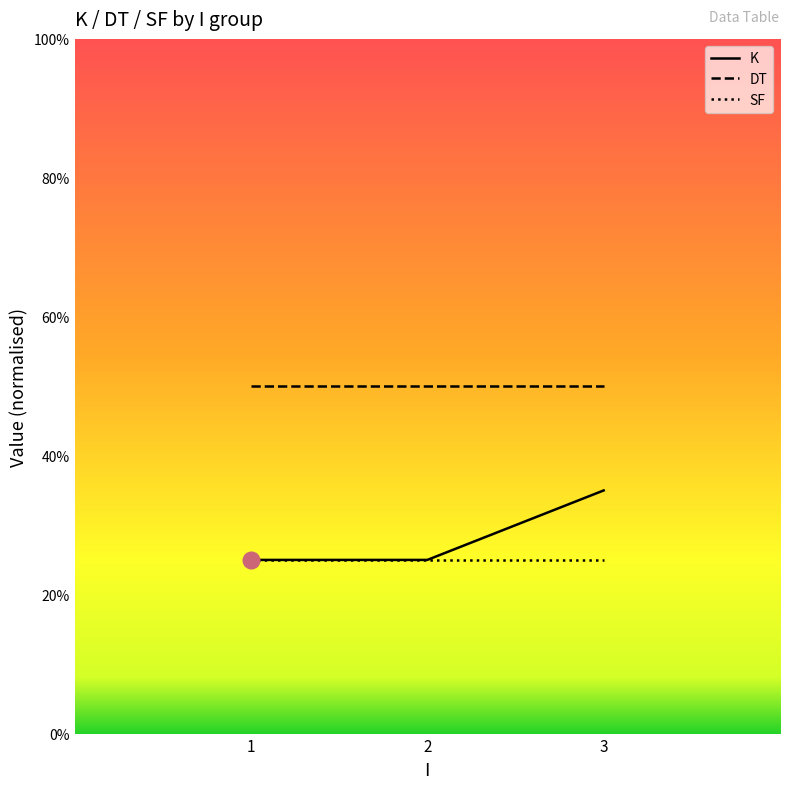

True or false: K has a value of 0.2 at 1.

True